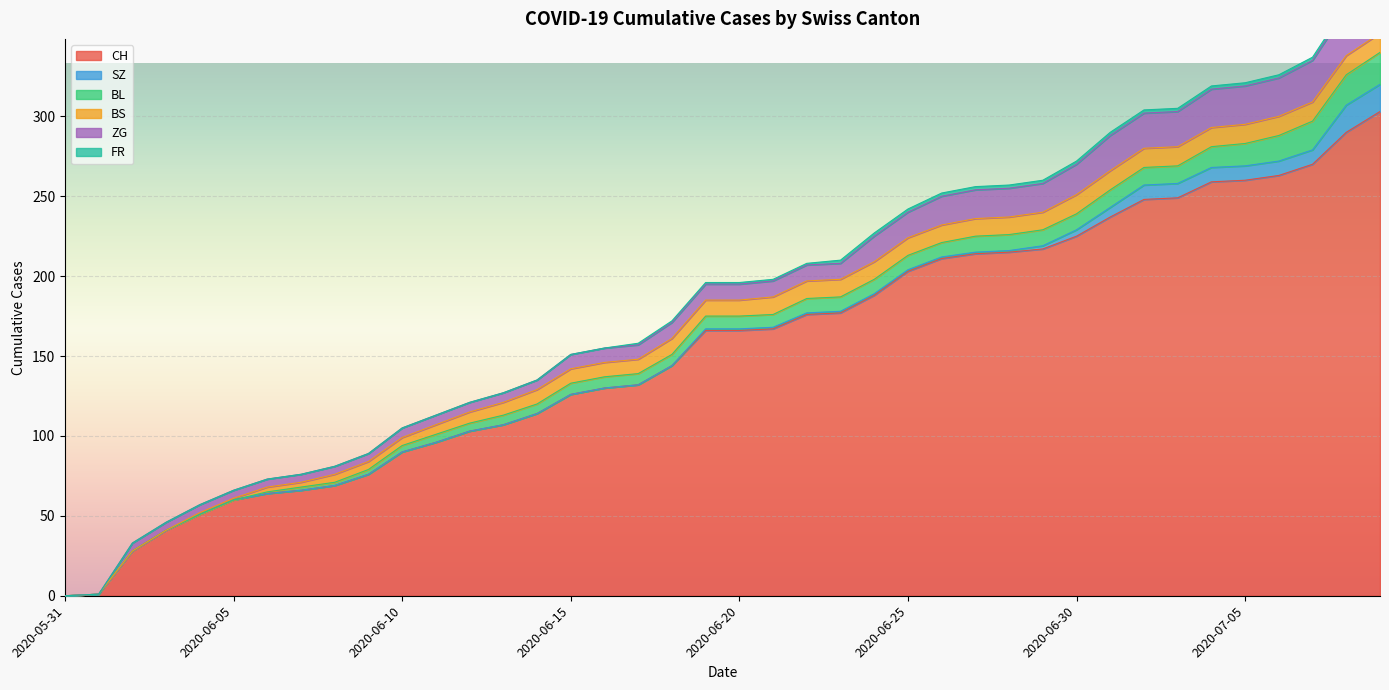

How many values in BL are above zero?

34